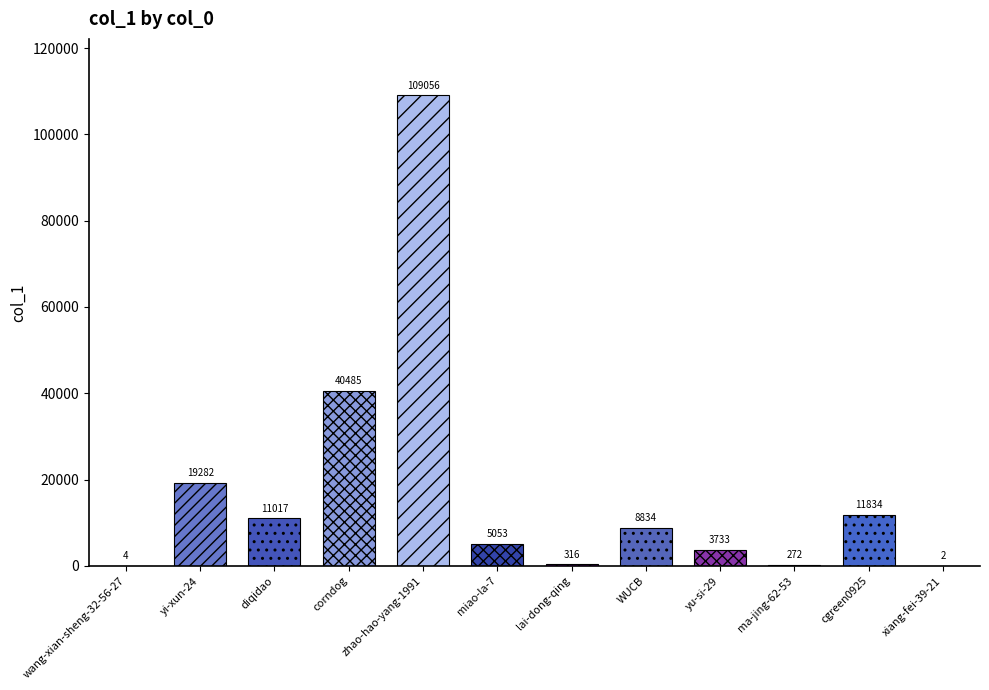

What is the minimum value shown in the chart?

2